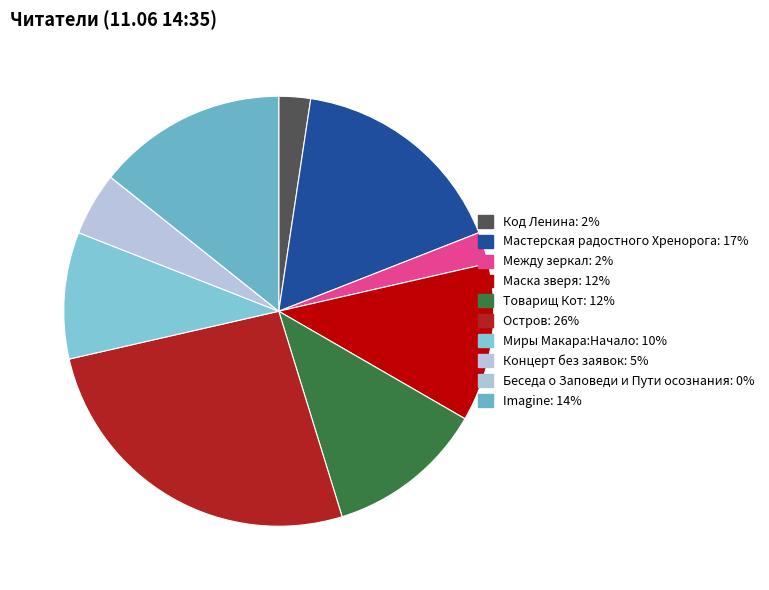

How many segments does this pie chart have?

10